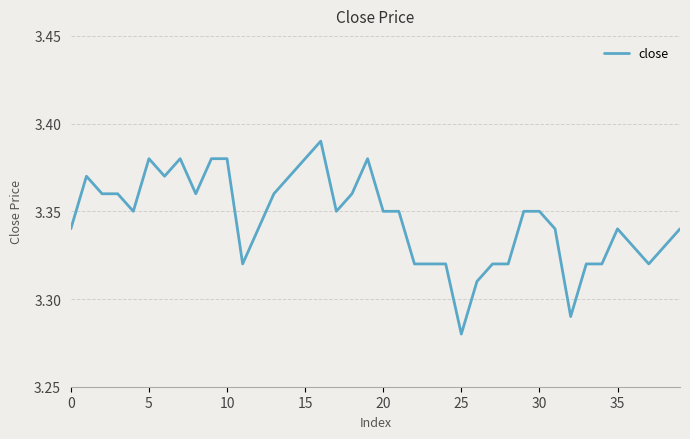

Which category has the lowest value across all series?

25